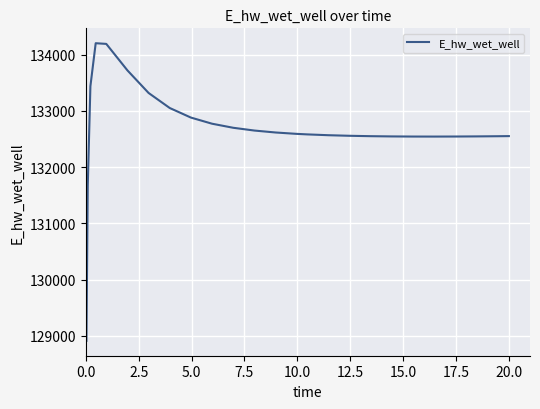

What is the minimum value shown in the chart?

128913.0